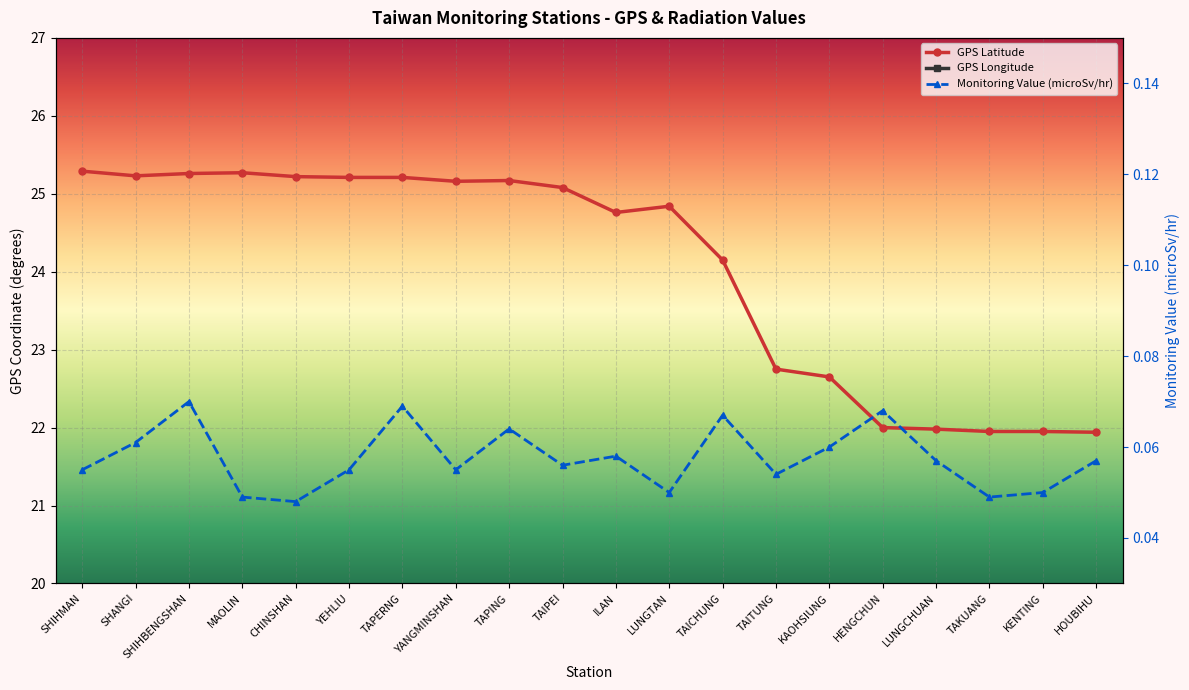

True or false: GPS Longitude and Monitoring Value (microSv/hr) cross at least once.

False